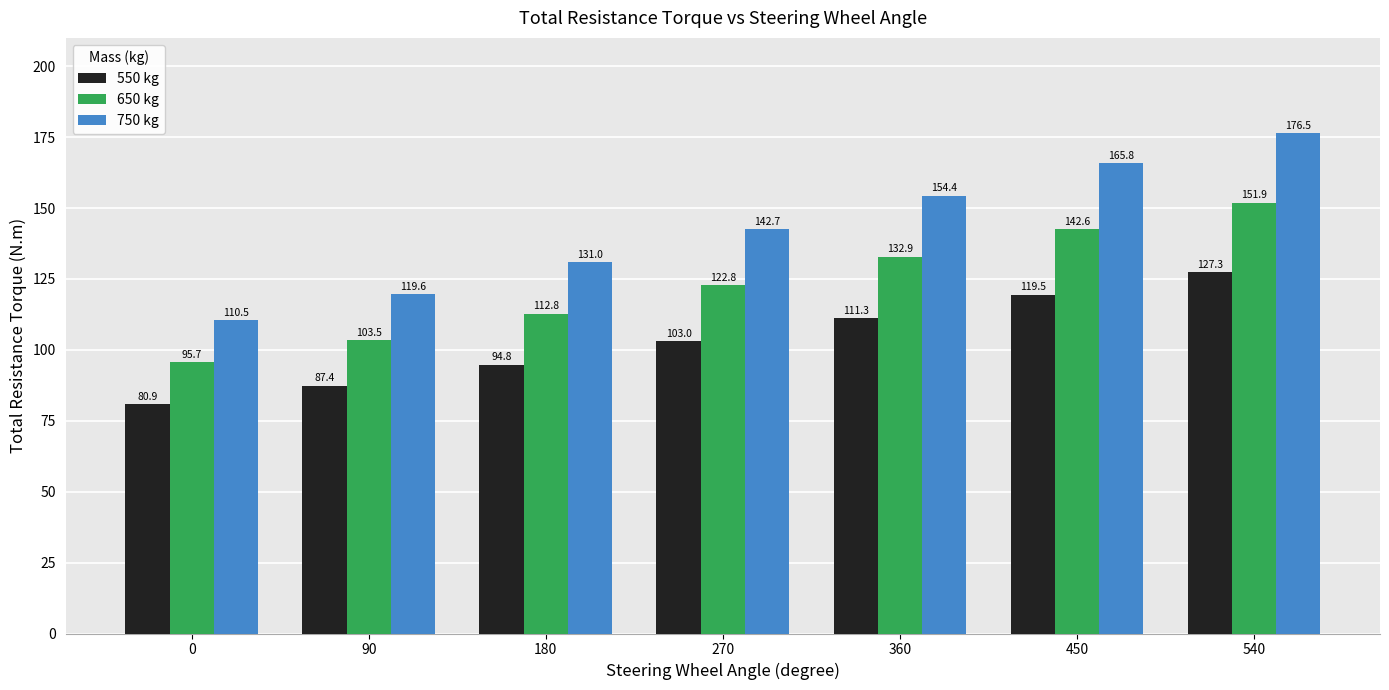

How many bars are there in total?

21